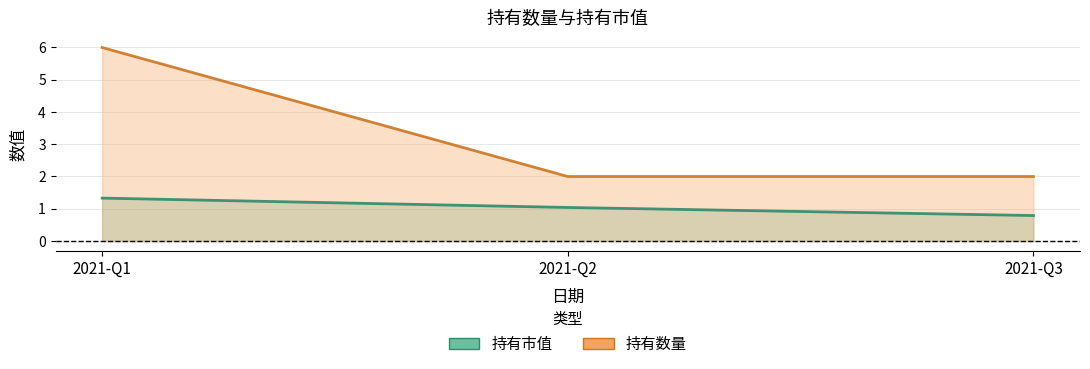

What is the total value across all series at 2021-Q3?

2.8